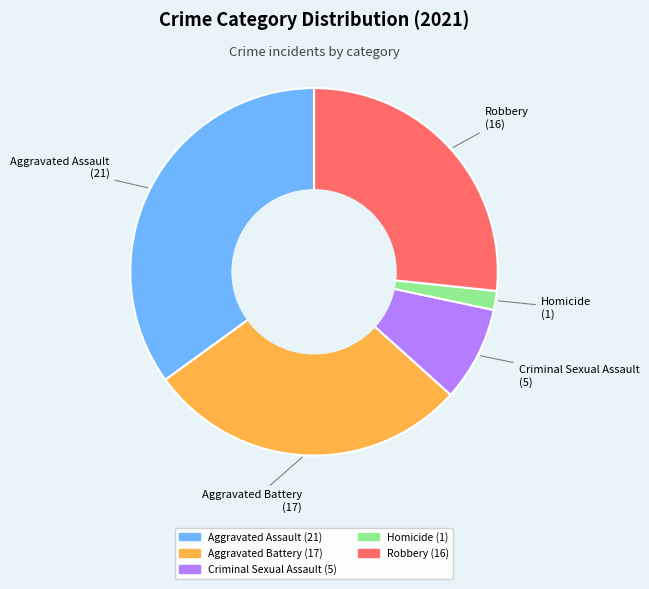

Is Criminal Sexual Assault the majority of the pie?

No